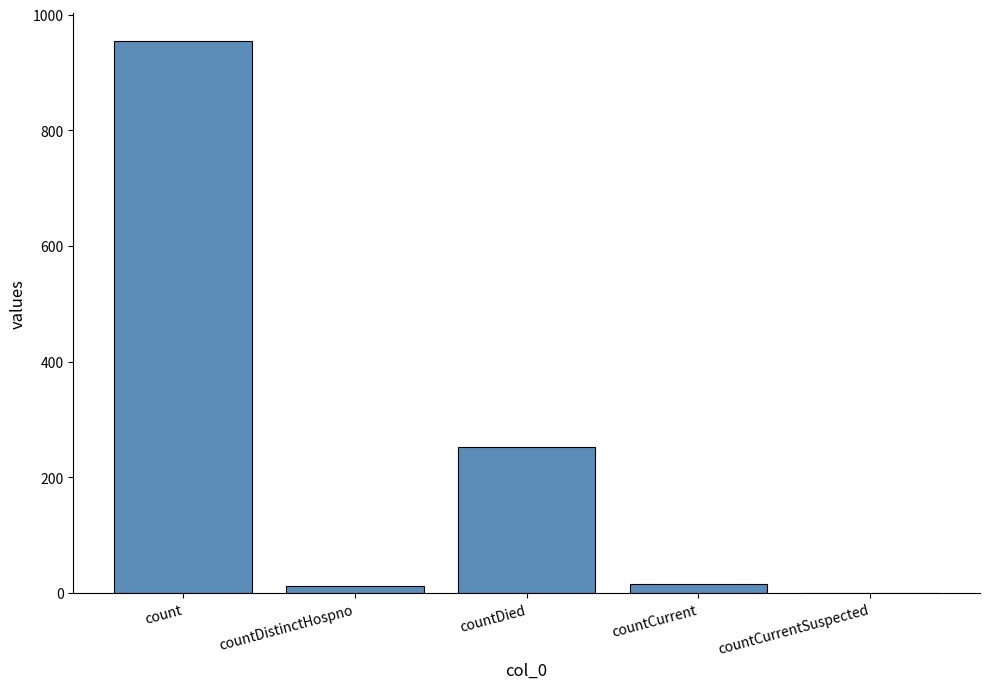

At which label is the value closest to 477?

countDied